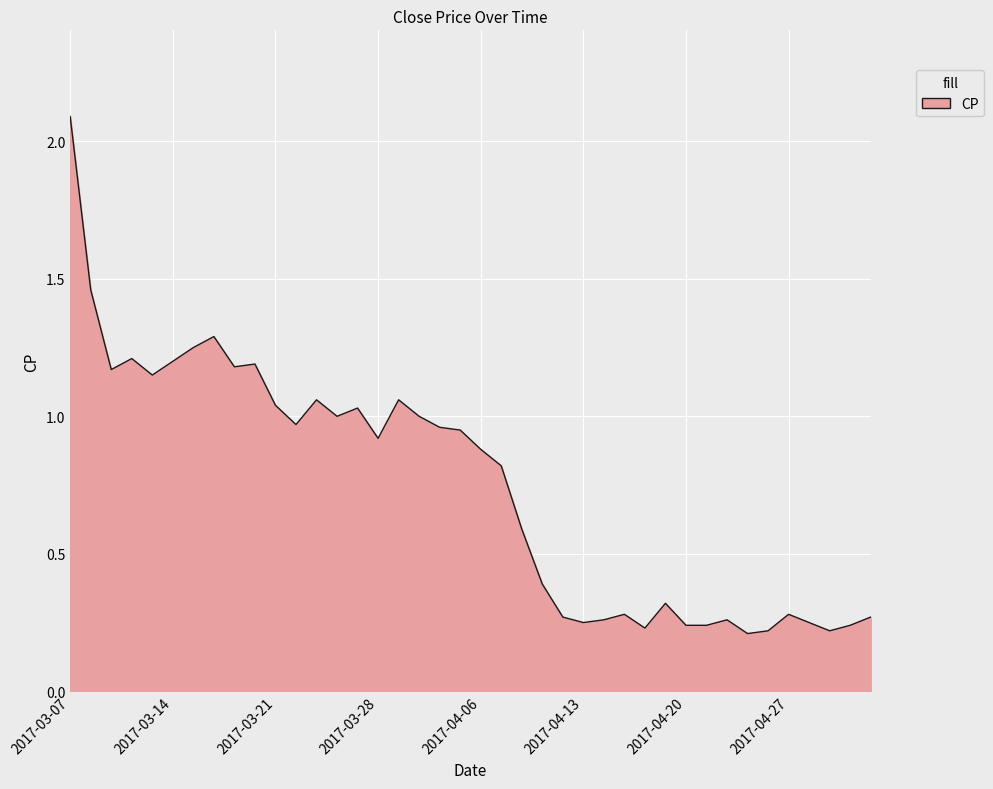

What is the greatest value displayed?

2.1